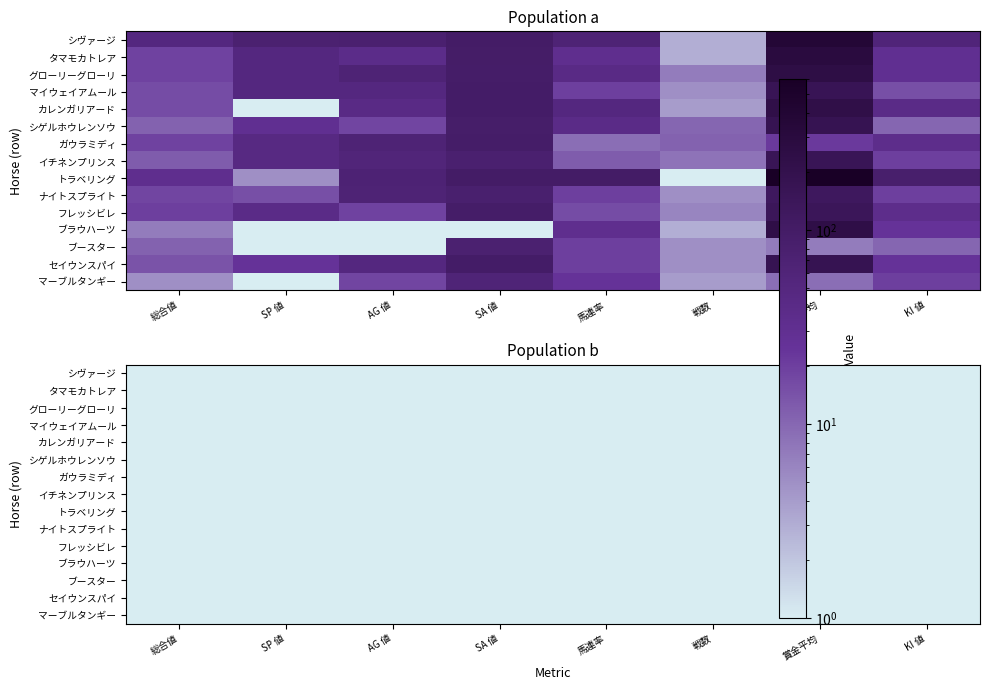

Which series has the largest total across all categories?

トラベリング